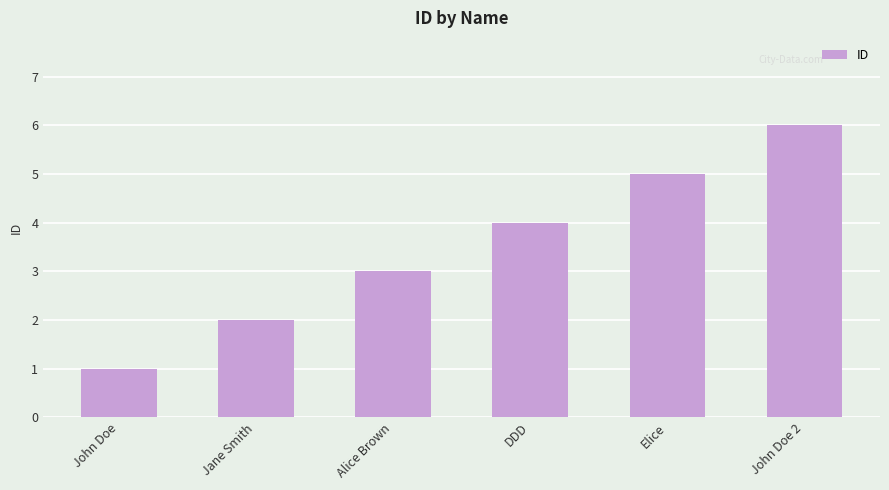

True or false: the data shows 1 at DDD.

False